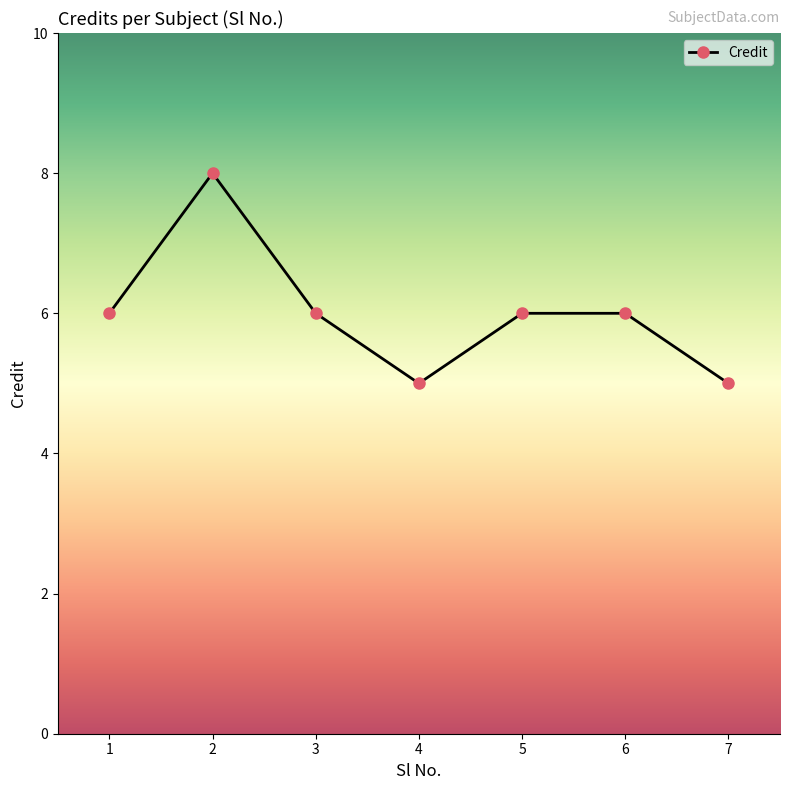

What is the change in value from 2 to 4?

-3